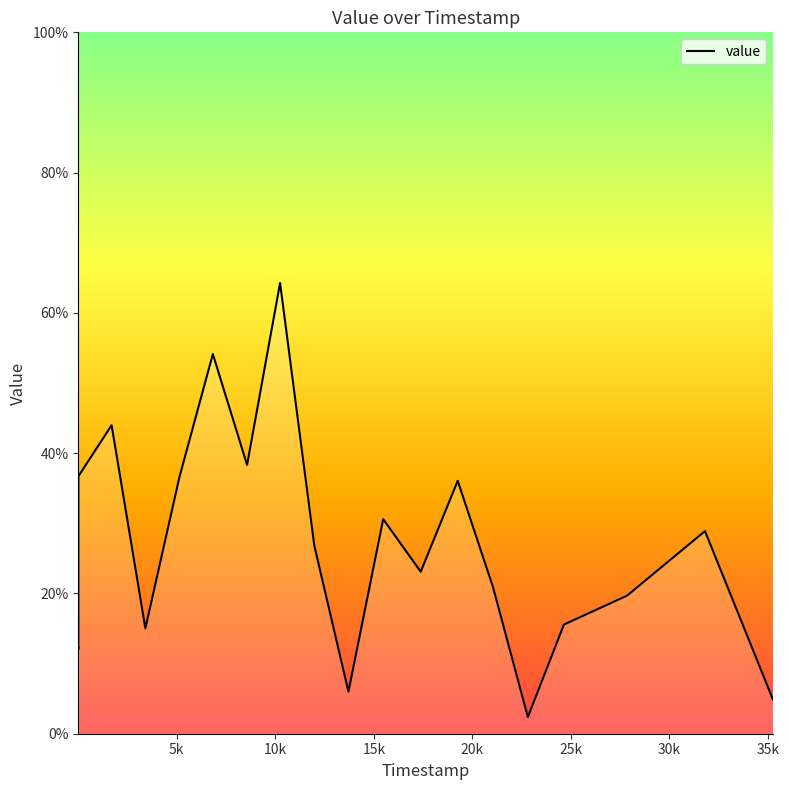

What is the minimum value shown in the chart?

2.4